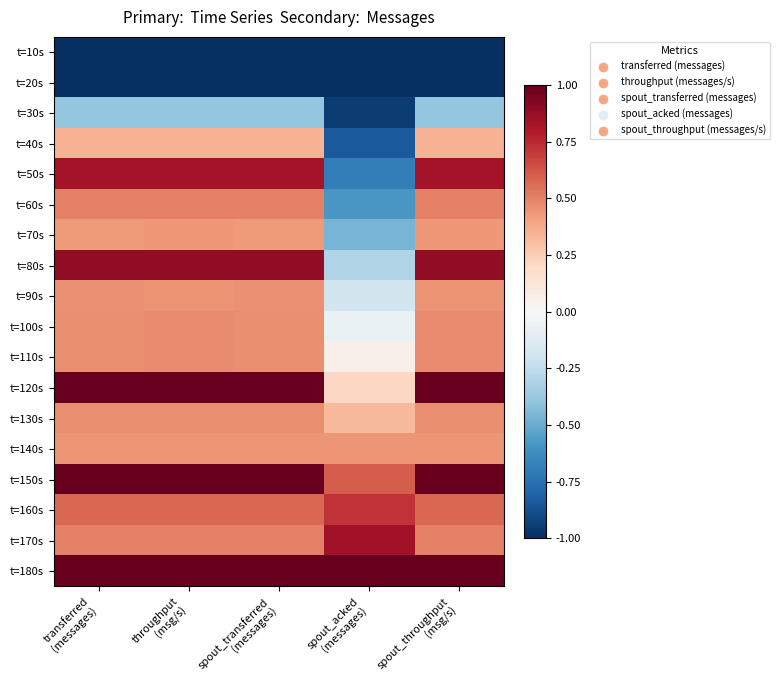

Reading right to left, extract all data points from this chart.

t=10s: spout_throughput
(msg/s)=-1.0	spout_acked
(messages)=-1.0	spout_transferred
(messages)=-1.0	throughput
(msg/s)=-1.0	transferred
(messages)=-1.0
t=20s: spout_throughput
(msg/s)=-1.0	spout_acked
(messages)=-1.0	spout_transferred
(messages)=-1.0	throughput
(msg/s)=-1.0	transferred
(messages)=-1.0
t=30s: spout_throughput
(msg/s)=-0.4	spout_acked
(messages)=-0.9	spout_transferred
(messages)=-0.4	throughput
(msg/s)=-0.4	transferred
(messages)=-0.4
t=40s: spout_throughput
(msg/s)=0.3	spout_acked
(messages)=-0.8	spout_transferred
(messages)=0.3	throughput
(msg/s)=0.3	transferred
(messages)=0.3
t=50s: spout_throughput
(msg/s)=0.8	spout_acked
(messages)=-0.7	spout_transferred
(messages)=0.8	throughput
(msg/s)=0.8	transferred
(messages)=0.8
t=60s: spout_throughput
(msg/s)=0.5	spout_acked
(messages)=-0.6	spout_transferred
(messages)=0.5	throughput
(msg/s)=0.5	transferred
(messages)=0.5
t=70s: spout_throughput
(msg/s)=0.4	spout_acked
(messages)=-0.5	spout_transferred
(messages)=0.4	throughput
(msg/s)=0.4	transferred
(messages)=0.4
t=80s: spout_throughput
(msg/s)=0.9	spout_acked
(messages)=-0.3	spout_transferred
(messages)=0.9	throughput
(msg/s)=0.9	transferred
(messages)=0.9
t=90s: spout_throughput
(msg/s)=0.5	spout_acked
(messages)=-0.2	spout_transferred
(messages)=0.5	throughput
(msg/s)=0.5	transferred
(messages)=0.5
t=100s: spout_throughput
(msg/s)=0.5	spout_acked
(messages)=-0.1	spout_transferred
(messages)=0.5	throughput
(msg/s)=0.5	transferred
(messages)=0.5
t=110s: spout_throughput
(msg/s)=0.5	spout_acked
(messages)=0.1	spout_transferred
(messages)=0.5	throughput
(msg/s)=0.5	transferred
(messages)=0.5
t=120s: spout_throughput
(msg/s)=1.0	spout_acked
(messages)=0.2	spout_transferred
(messages)=1.0	throughput
(msg/s)=1.0	transferred
(messages)=1.0
t=130s: spout_throughput
(msg/s)=0.5	spout_acked
(messages)=0.3	spout_transferred
(messages)=0.5	throughput
(msg/s)=0.5	transferred
(messages)=0.5
t=140s: spout_throughput
(msg/s)=0.4	spout_acked
(messages)=0.4	spout_transferred
(messages)=0.4	throughput
(msg/s)=0.4	transferred
(messages)=0.4
t=150s: spout_throughput
(msg/s)=1.0	spout_acked
(messages)=0.6	spout_transferred
(messages)=1.0	throughput
(msg/s)=1.0	transferred
(messages)=1.0
t=160s: spout_throughput
(msg/s)=0.6	spout_acked
(messages)=0.7	spout_transferred
(messages)=0.6	throughput
(msg/s)=0.6	transferred
(messages)=0.6
t=170s: spout_throughput
(msg/s)=0.5	spout_acked
(messages)=0.8	spout_transferred
(messages)=0.5	throughput
(msg/s)=0.5	transferred
(messages)=0.5
t=180s: spout_throughput
(msg/s)=1.0	spout_acked
(messages)=1.0	spout_transferred
(messages)=1.0	throughput
(msg/s)=1.0	transferred
(messages)=1.0